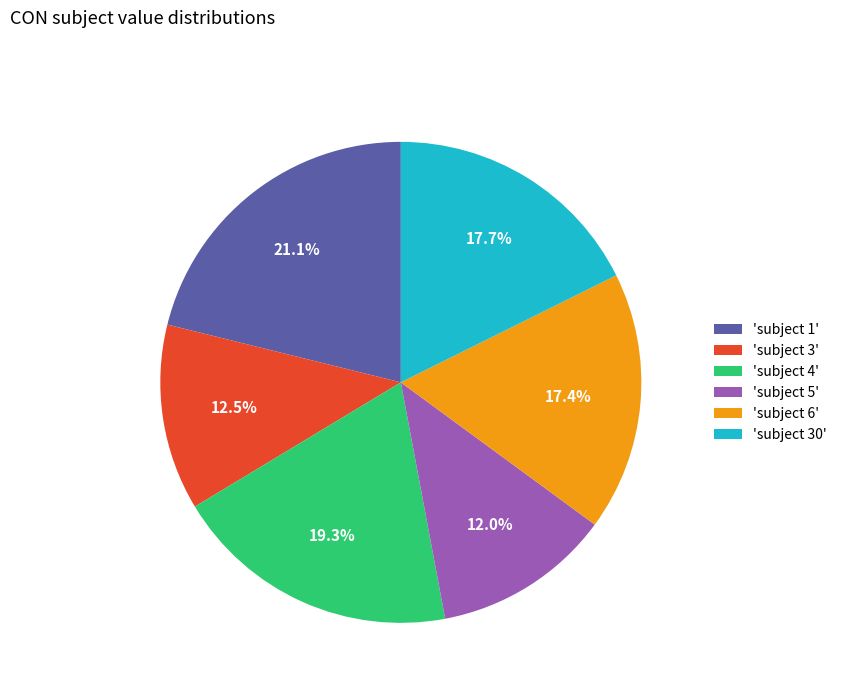

Which slice is the smallest?

'subject 5'